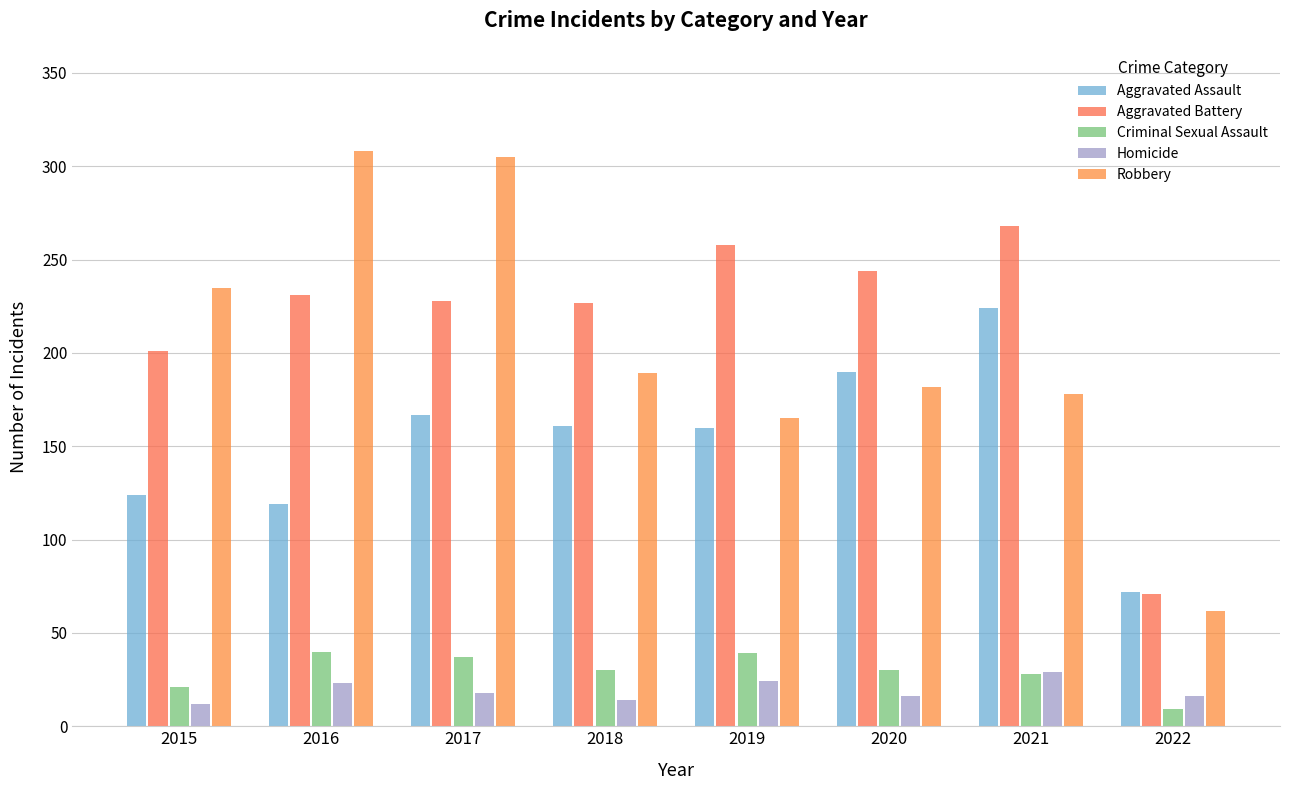

At how many categories does at least one series exceed 303?

2